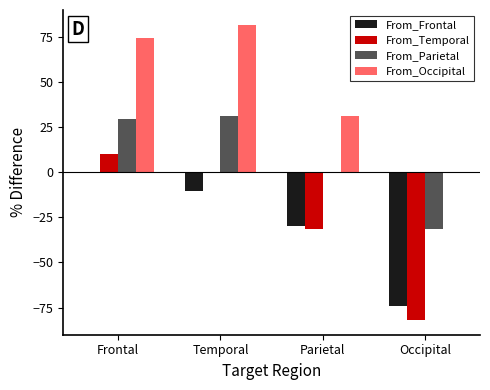

At which category does the chart reach its peak across all series?

Temporal